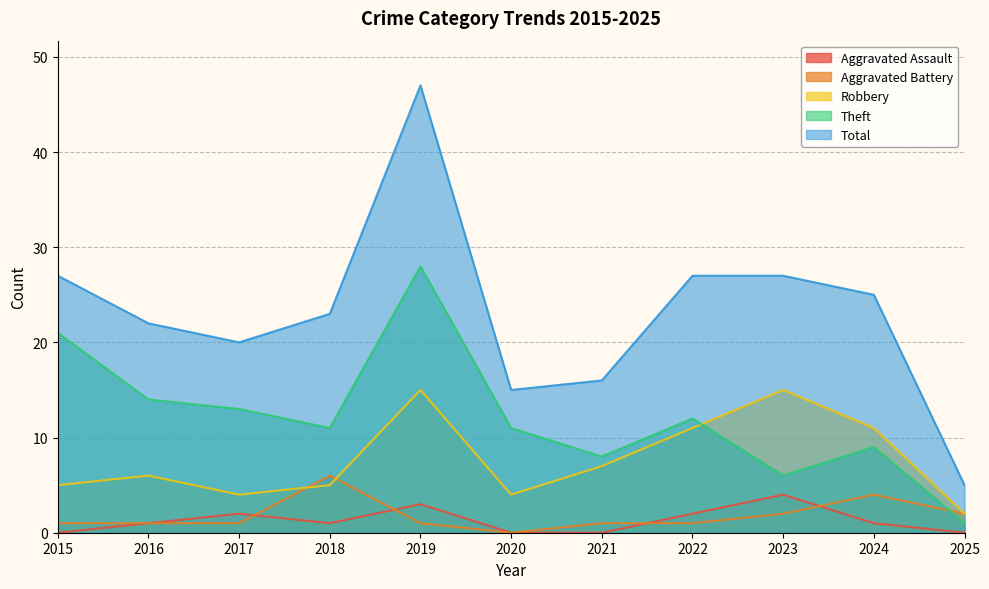

Is the value of Aggravated Assault at 2021 greater than the value of Theft at 2024?

No